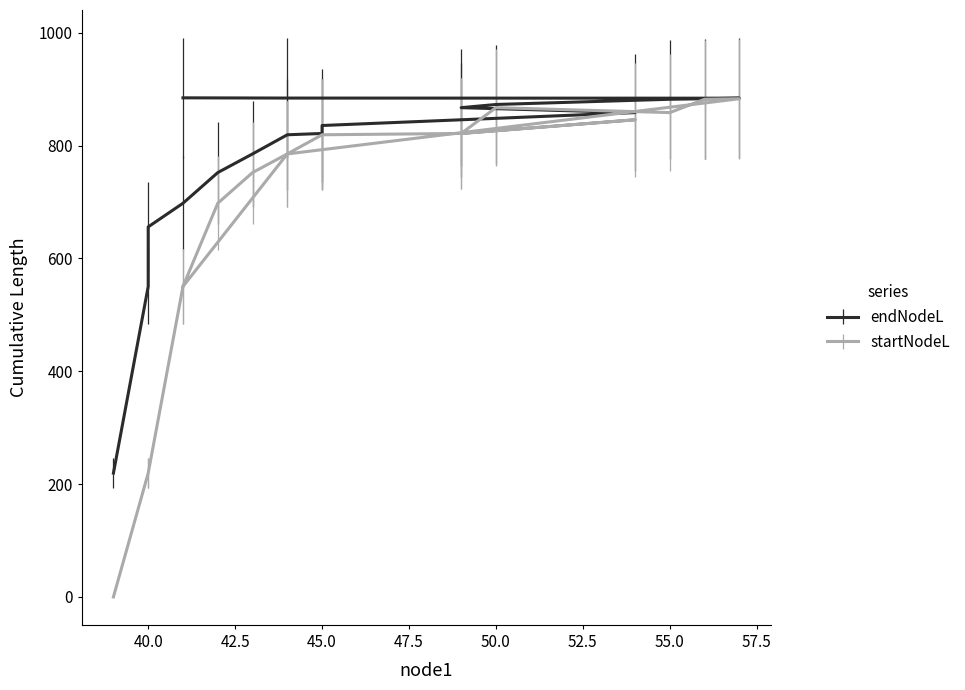

Reading left to right, extract all data points from this chart.

endNodeL: 219.5	550.3	656.0	697.9	752.2	785.3	819.2	821.6	835.7	845.8	858.6	867.3	873.0	882.2	883.1	884.1	884.3	884.7
startNodeL: 0.0	219.5	219.5	550.3	697.9	752.2	785.3	819.2	819.2	821.6	845.8	821.6	867.3	858.6	882.2	883.1	785.3	550.3